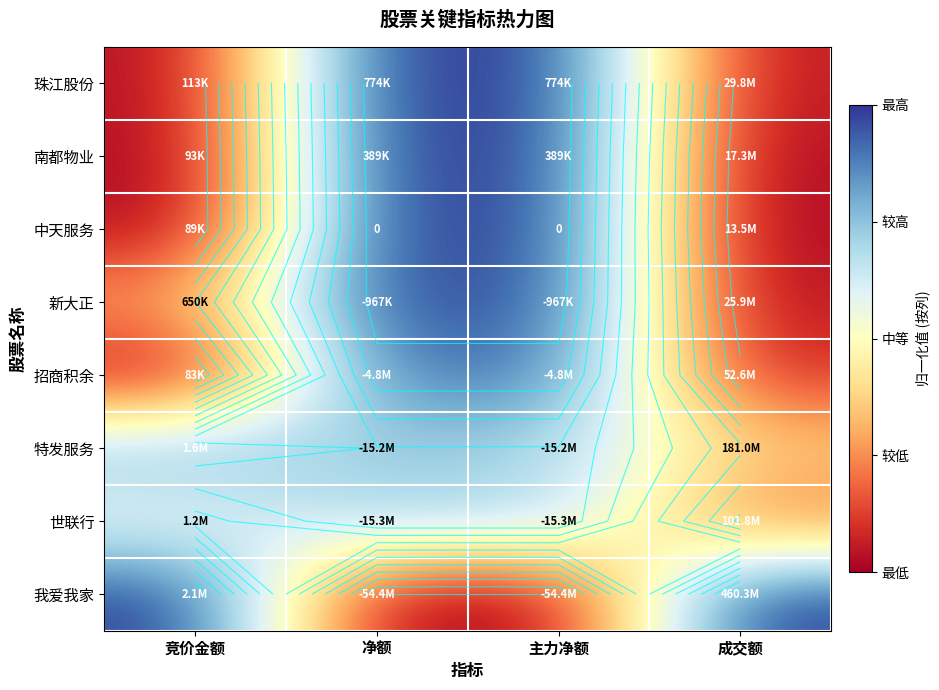

At which label does 中天服务 reach its minimum?

成交额